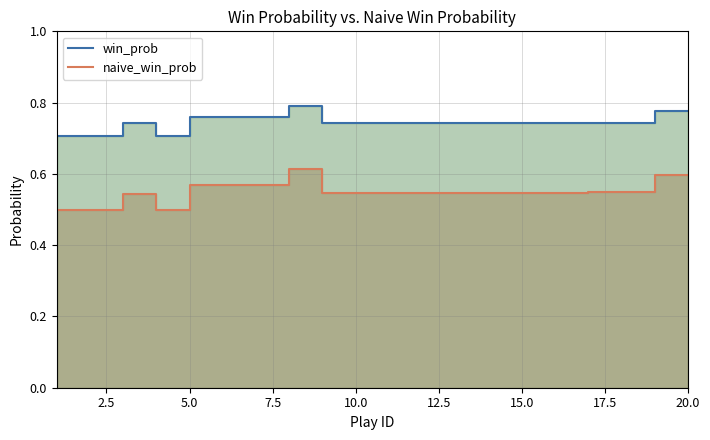

The naive_win_prob series shows 0.5 at 2. True or false?

True